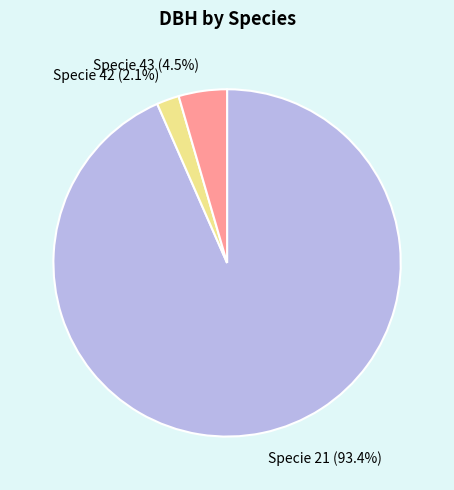

Is there any slice that represents more than half of the pie?

Yes